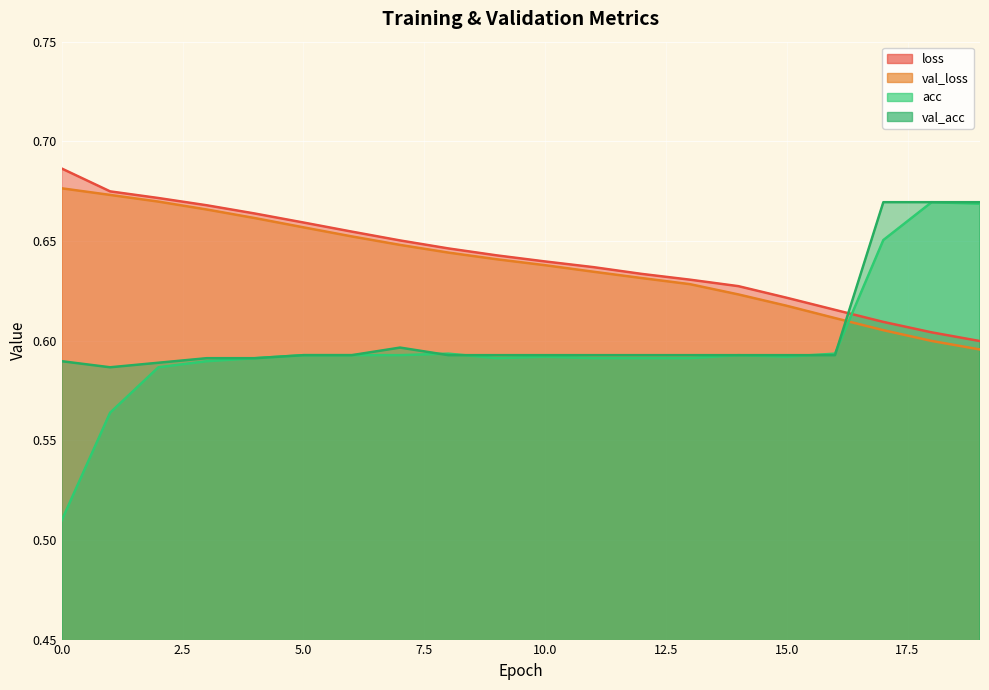

Does the chart display data point markers on the line(s)?

No